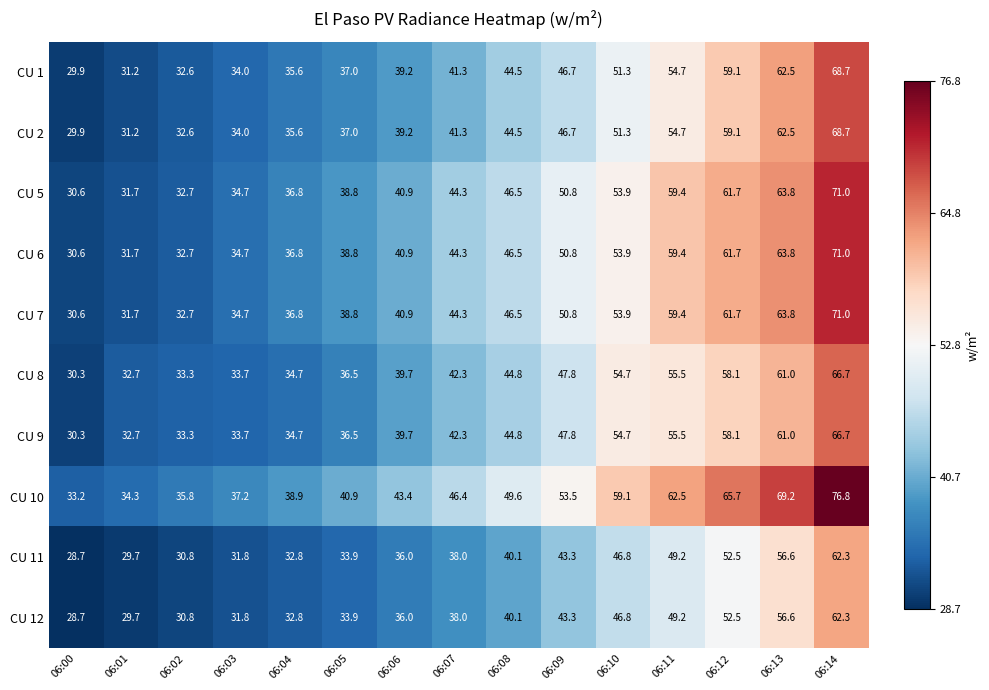

How many data points does each series have?

15